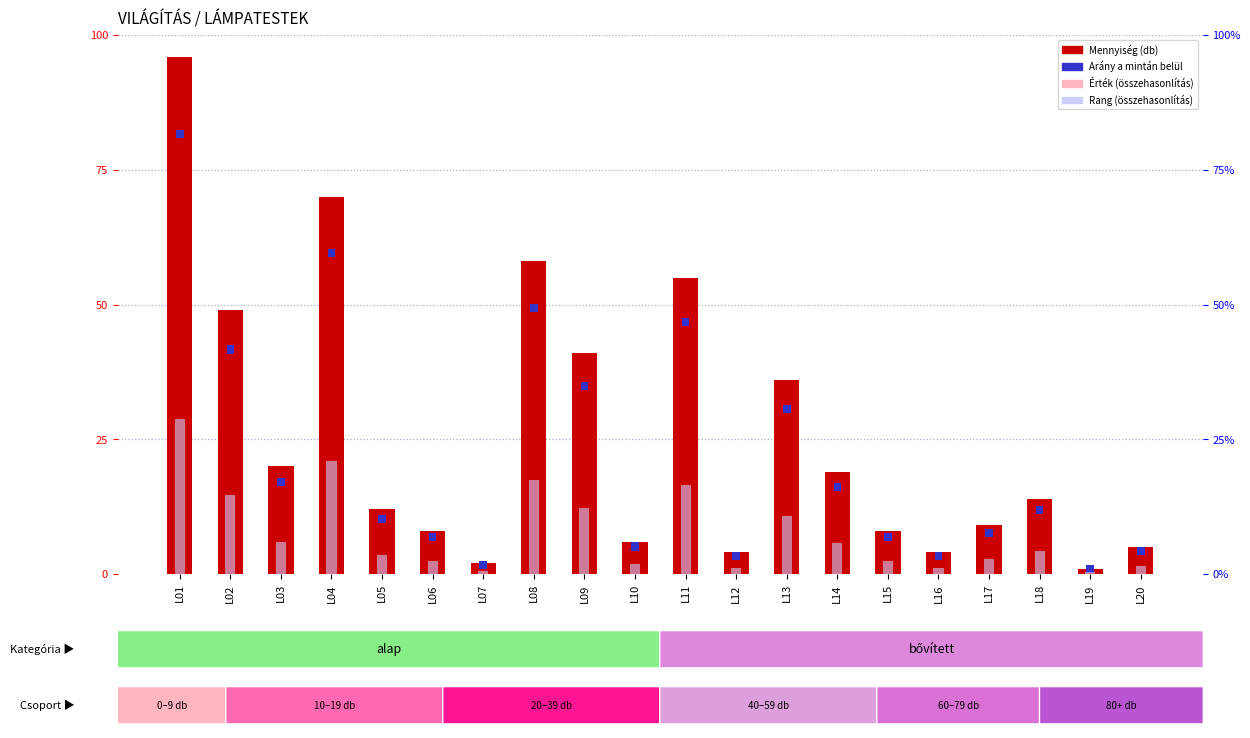

Rank the categories by Arány a mintán belül value from lowest to highest.

L01, L02, L03, L04, L05, L06, L07, L08, L09, L10, L11, L12, L13, L14, L15, L16, L17, L18, L19, L20